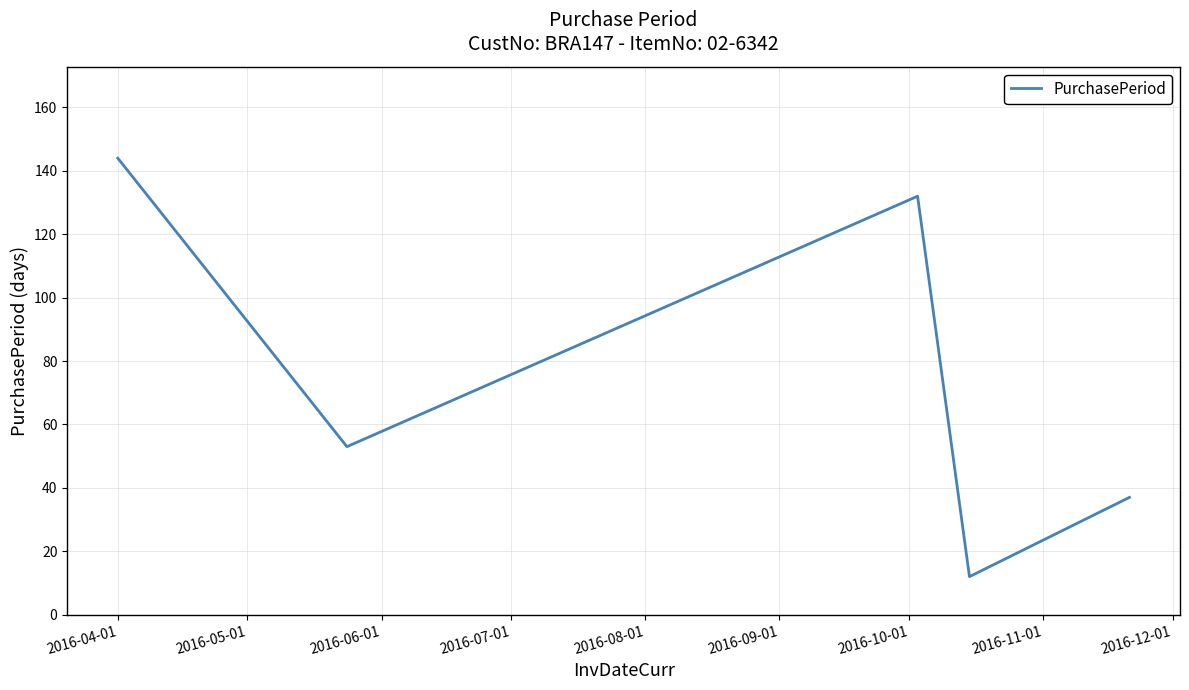

True or false: the data has more than 1 interior local peaks.

False